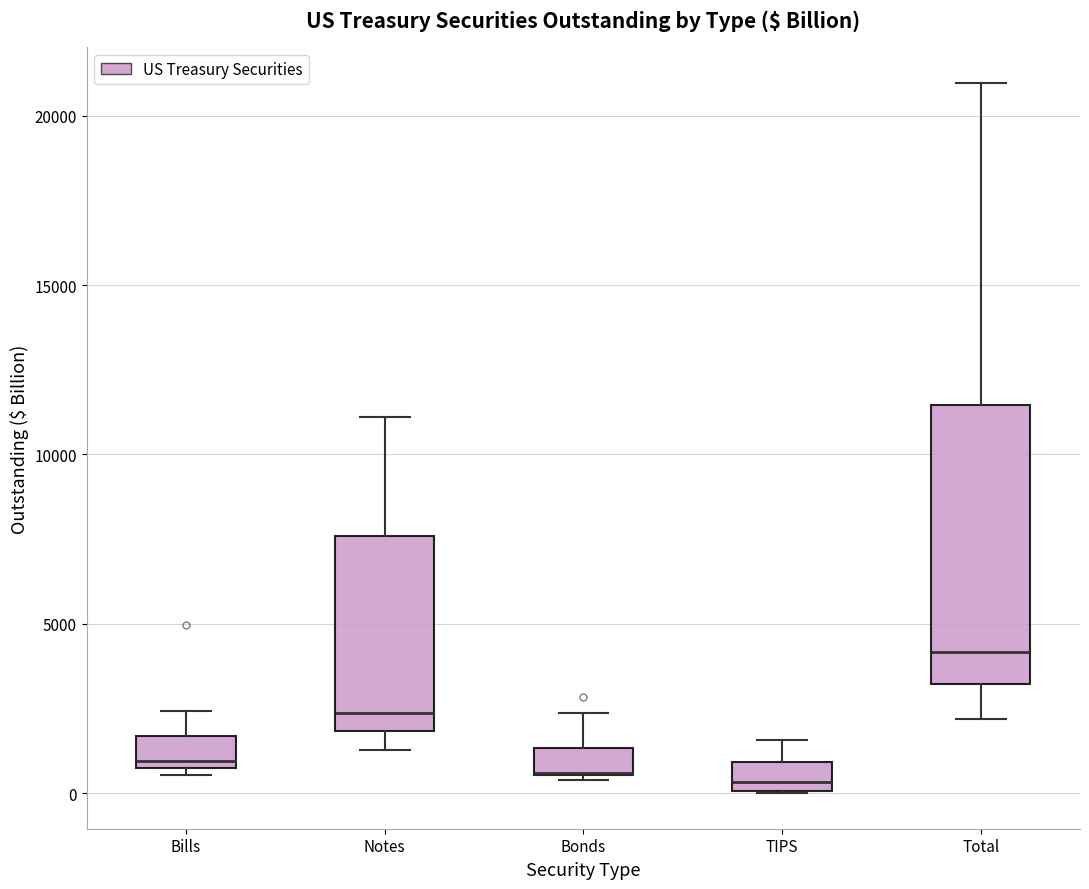

Reading left to right, read every box against the y-axis: the position of its median line, the range the box covers, and the ends of its whiskers. The values are not printed on the chart, so give them approximately, as read against the axis.

Bills: median 1000, box 500 to 1500, whiskers 500 (just below the box's lower edge) to 2500
Notes: median 2500, box 2000 to 7500, whiskers 1500 to 11000
Bonds: median 500 (drawn on the box's lower edge), box 500 to 1500, whiskers 500 to 2500
TIPS: median 500, box 0 to 1000, whiskers 0 to 1500
Total: median 4000, box 3000 to 11500, whiskers 2000 to 21000